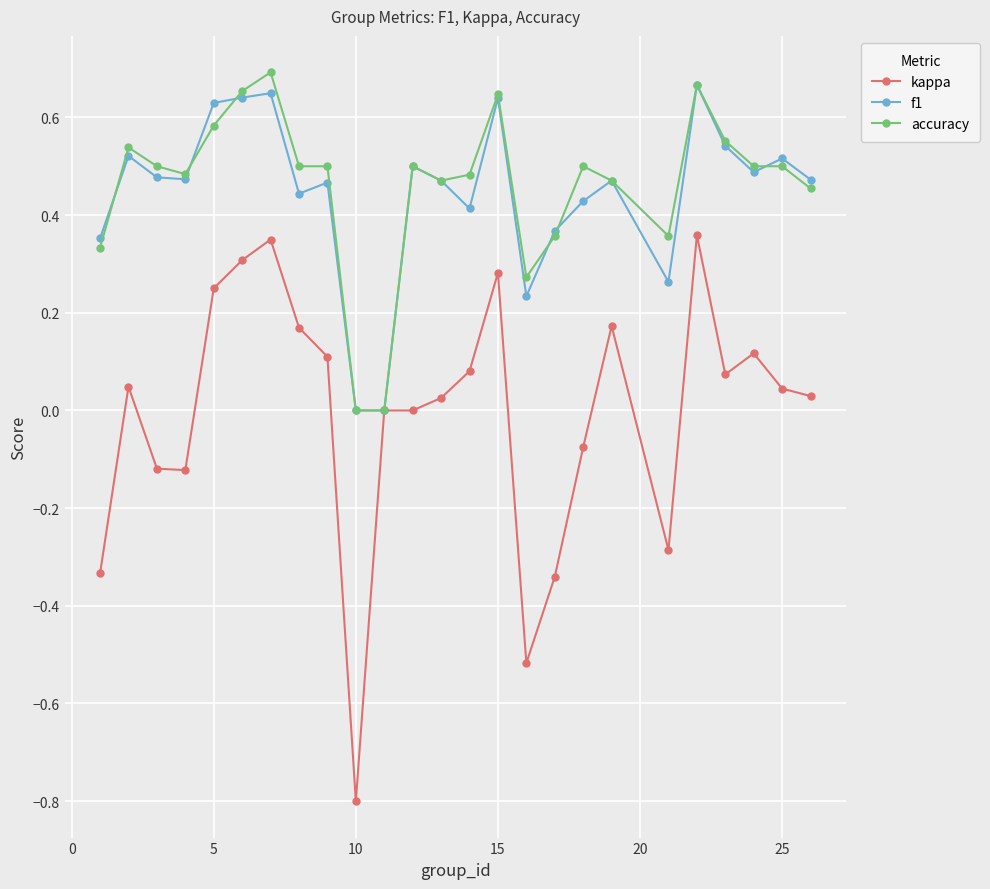

What is the minimum value for kappa?

-0.8